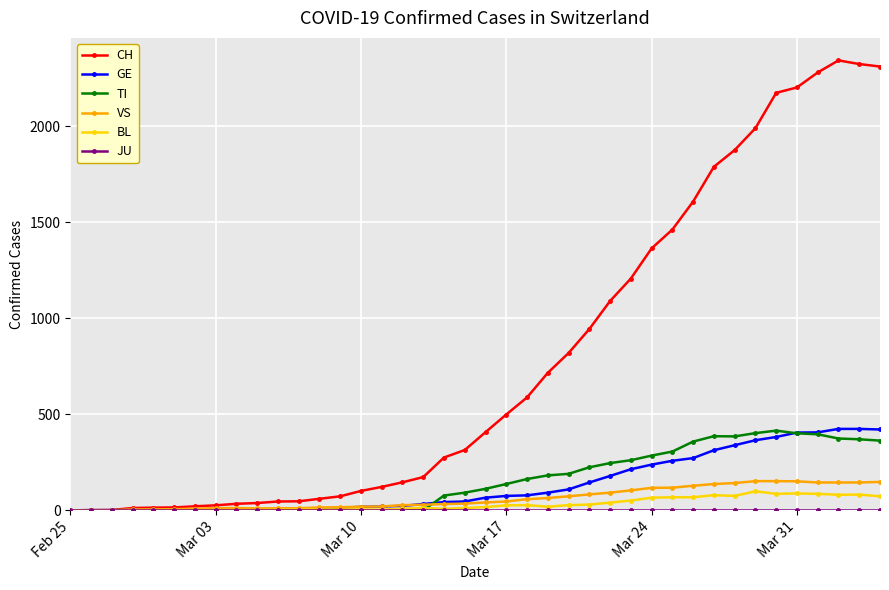

What is the difference between the maximum and minimum values in the VS series?

152